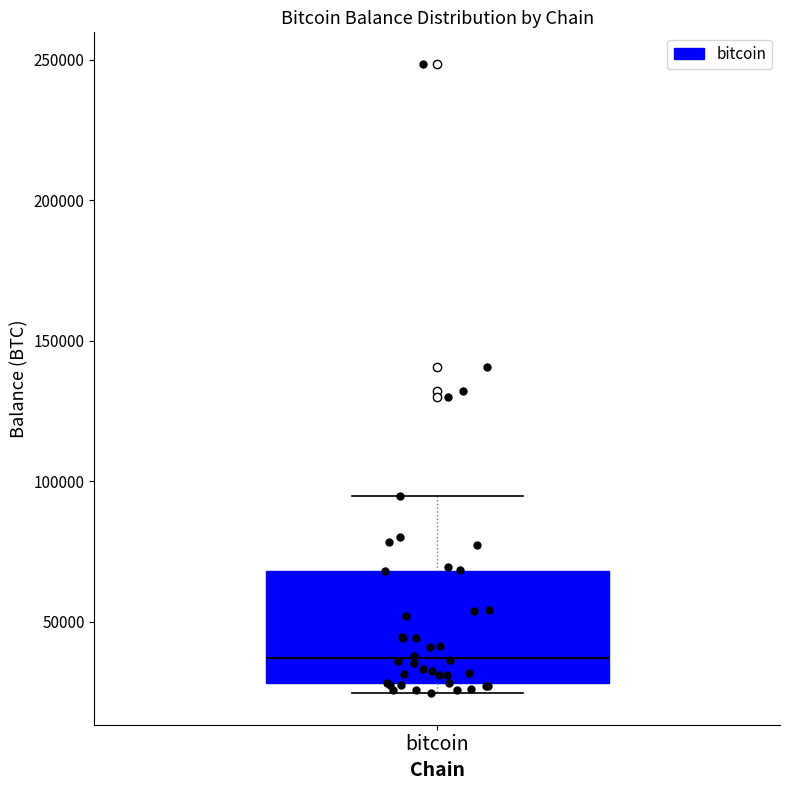

Read this box plot against the y-axis: the position of the median line, the range covered by the box, and the ends of both whiskers. The values are not printed on the chart, so give them approximately, as read against the axis.

median 35000, box 30000 to 70000, whiskers 25000 to 95000